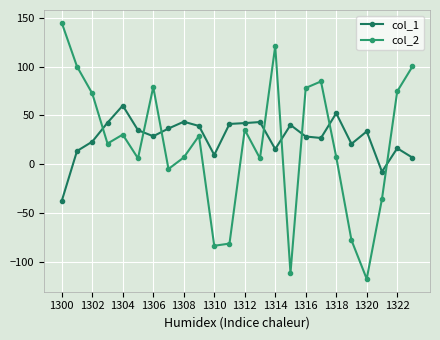

List the series in order of their peak value, highest first.

col_2, col_1